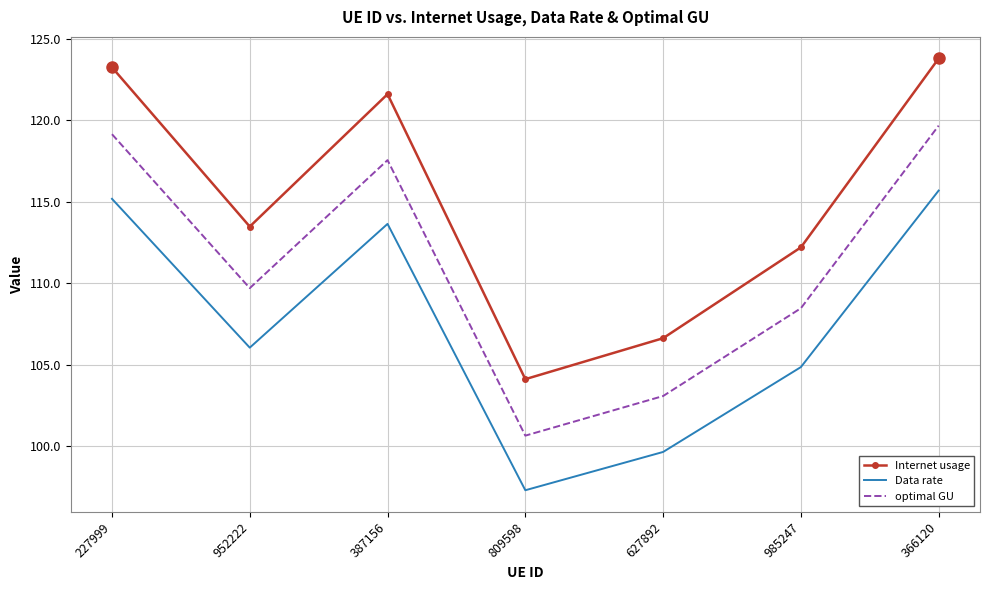

At how many categories does at least one series exceed 106?

6